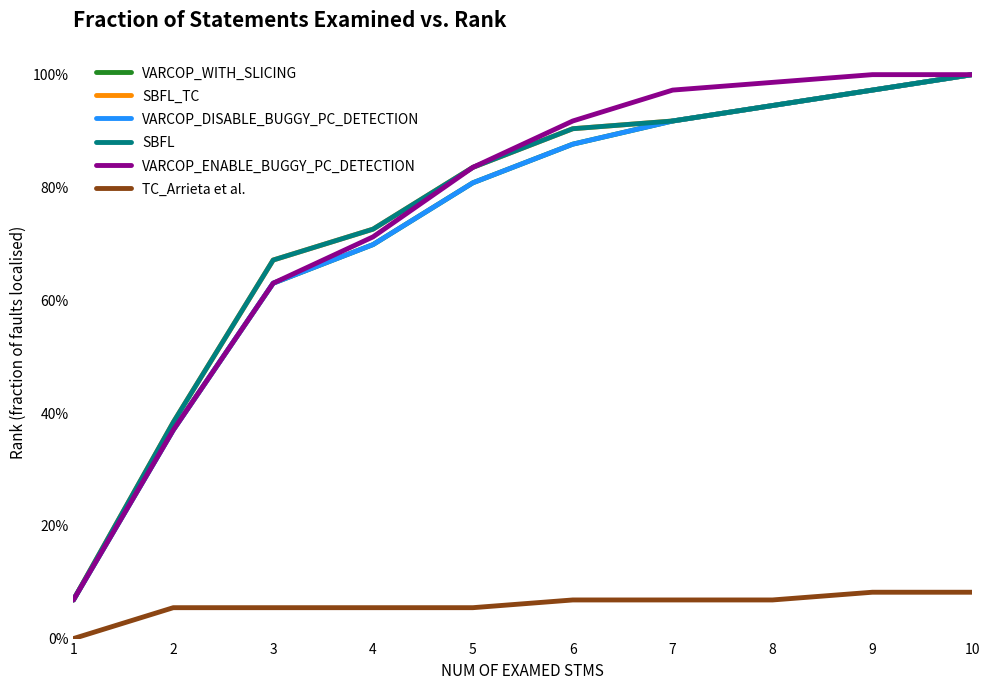

Does the chart display data point markers on the line(s)?

No